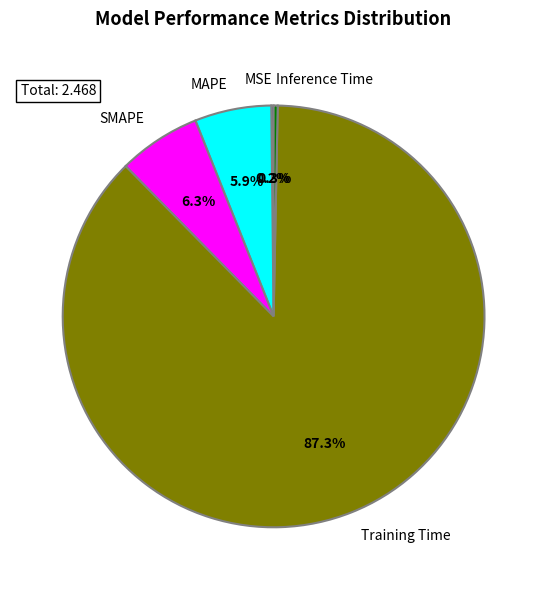

Is the sum of Inference Time and MAPE greater than half?

No